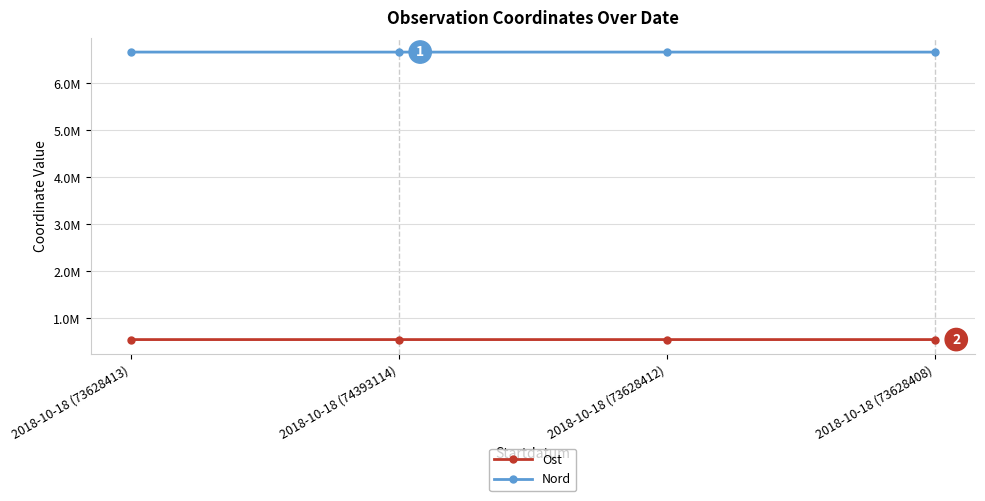

Which label corresponds to the smallest value in the chart?

2018-10-18 (73628408)